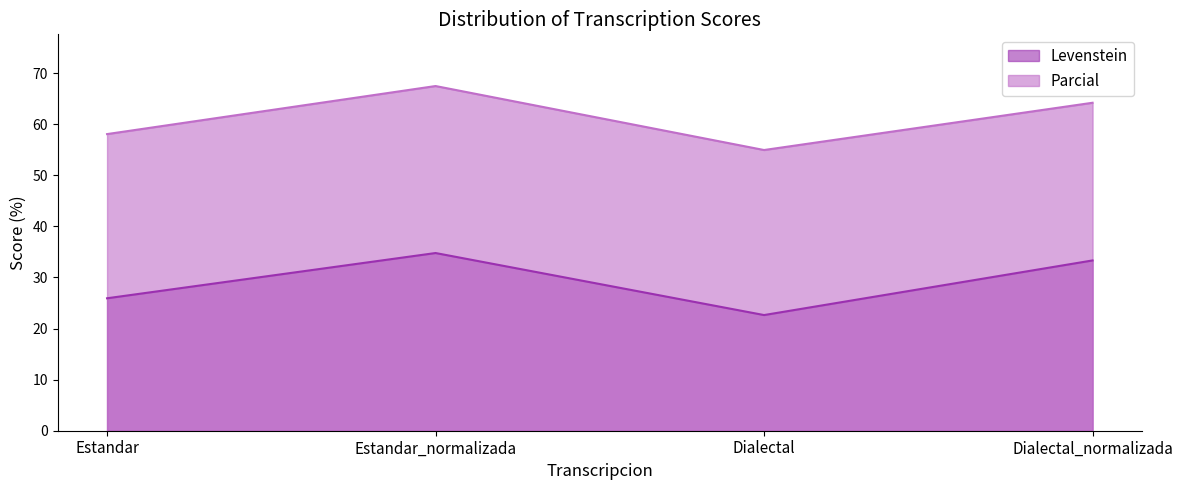

The value of Levenstein at Dialectal is 6.4. True or false?

False